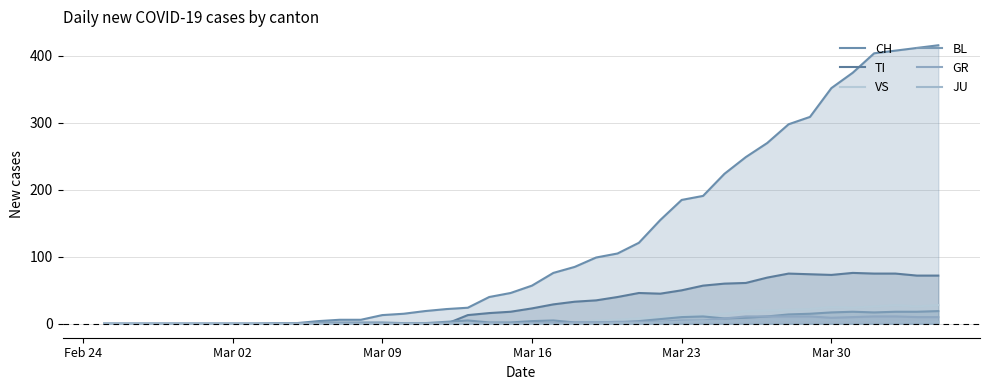

How many series are shown in this chart?

6